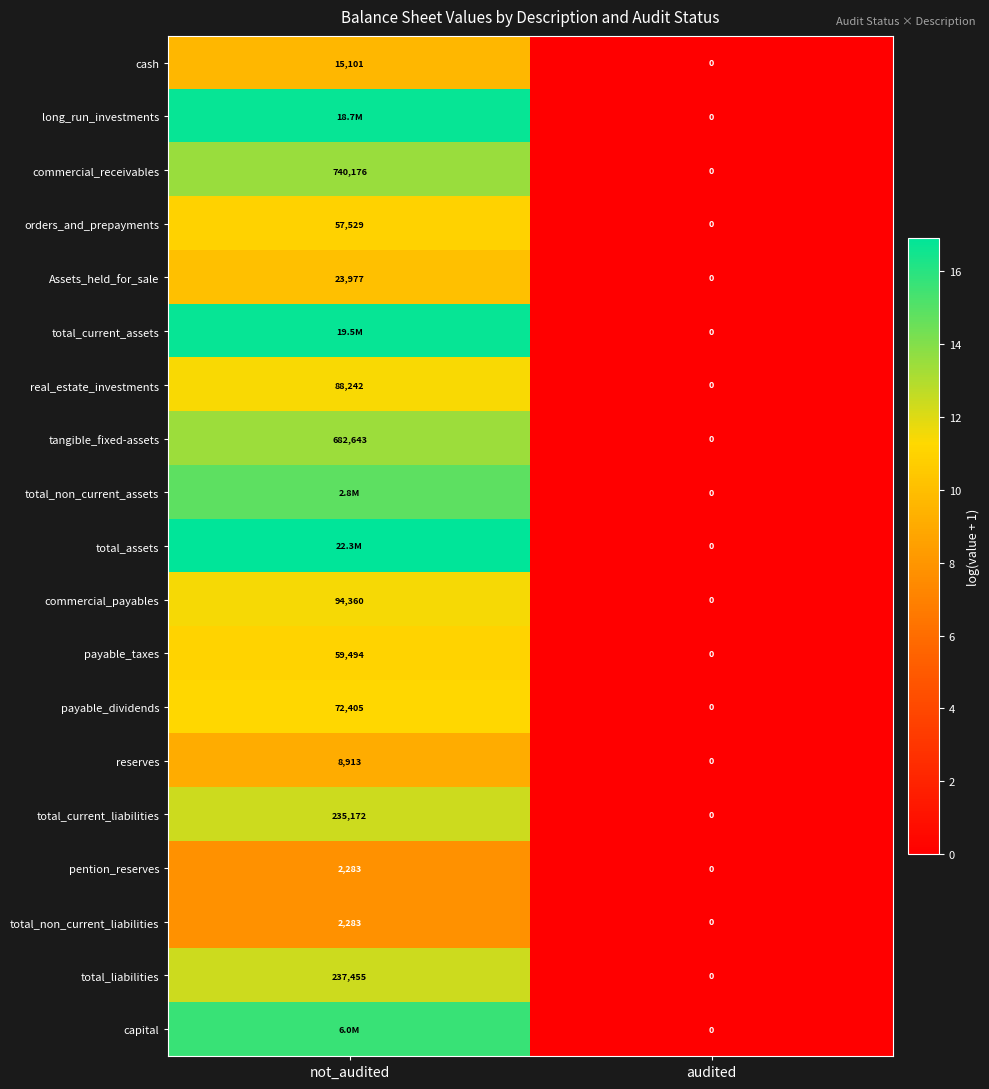

How many categories are shown in the chart?

2